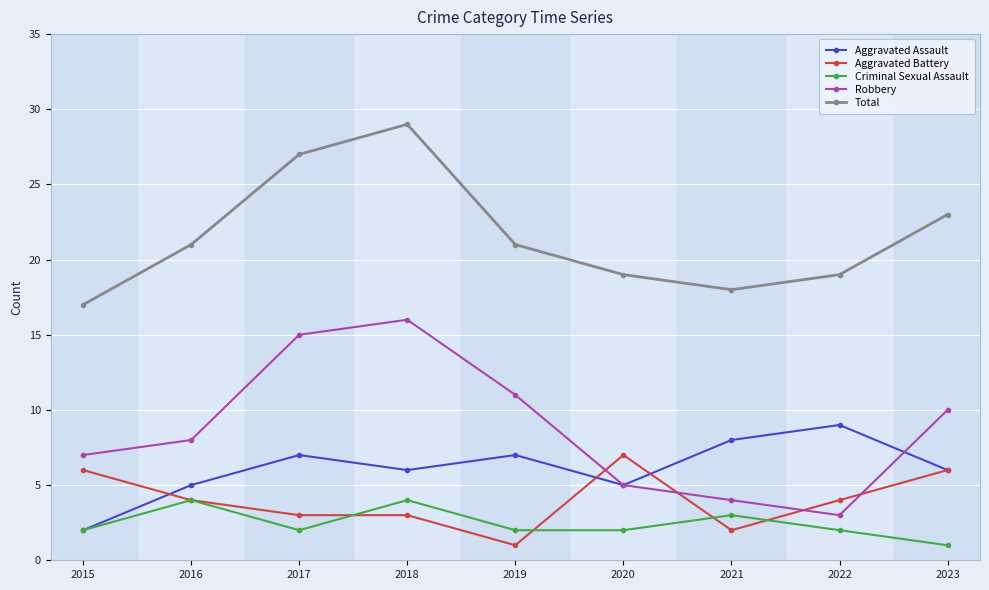

At which category is the sum across all series the highest?

2018